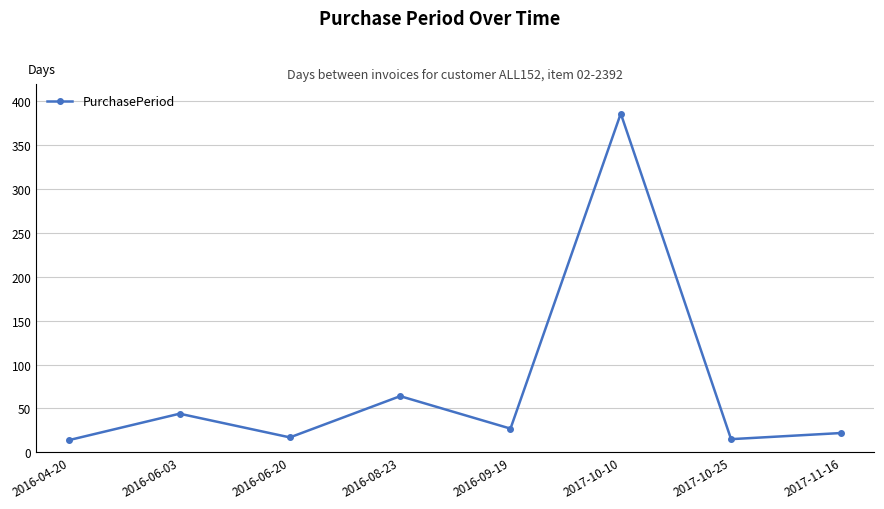

The value at 2016-06-03 is 44. True or false?

True